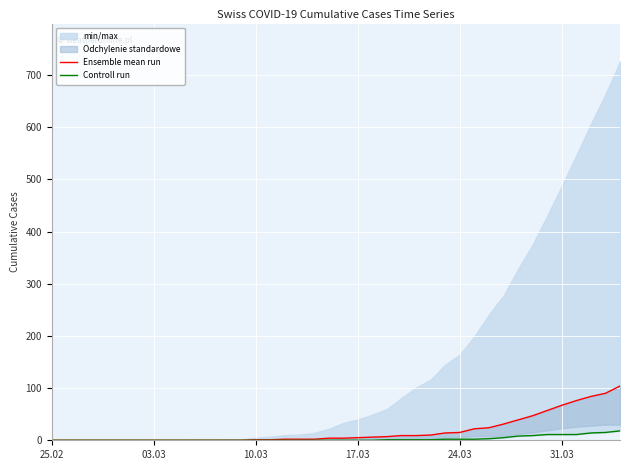

Is the value of Ensemble mean run at 17.03 greater than the value of Controll run at 28?

No